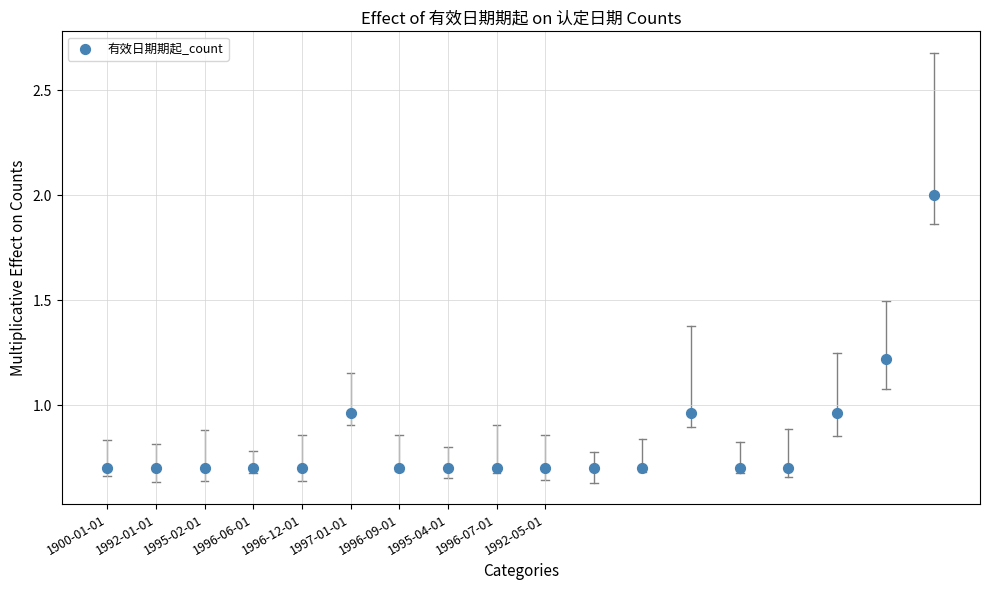

What is the range of Y values (max minus min)?

1.3